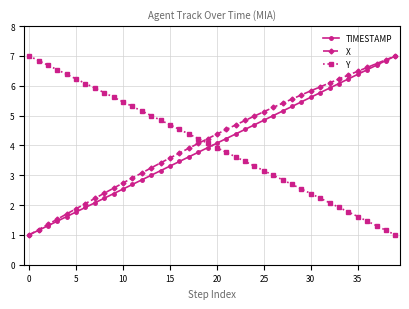

How many lines are shown in the chart?

3